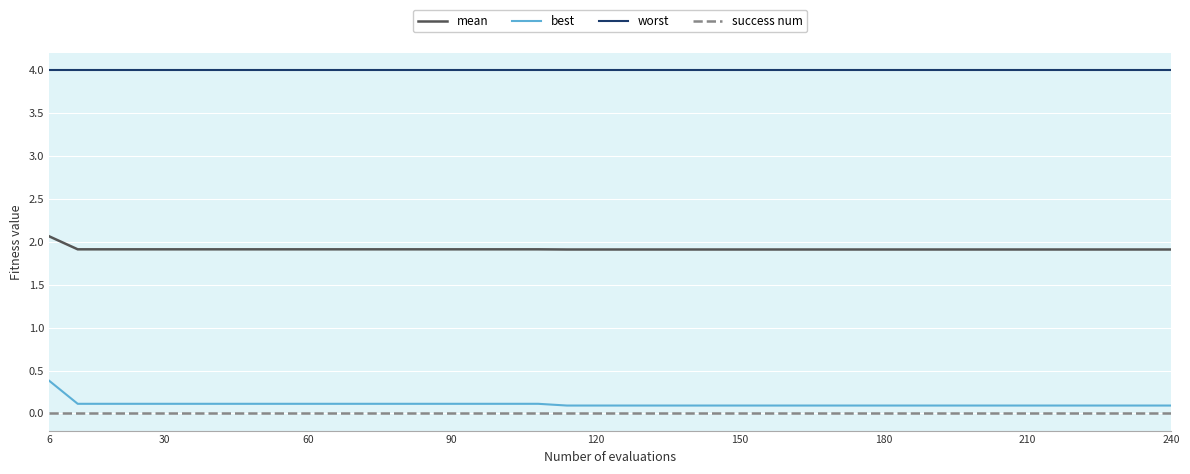

What is the sum of all worst values?

160.0